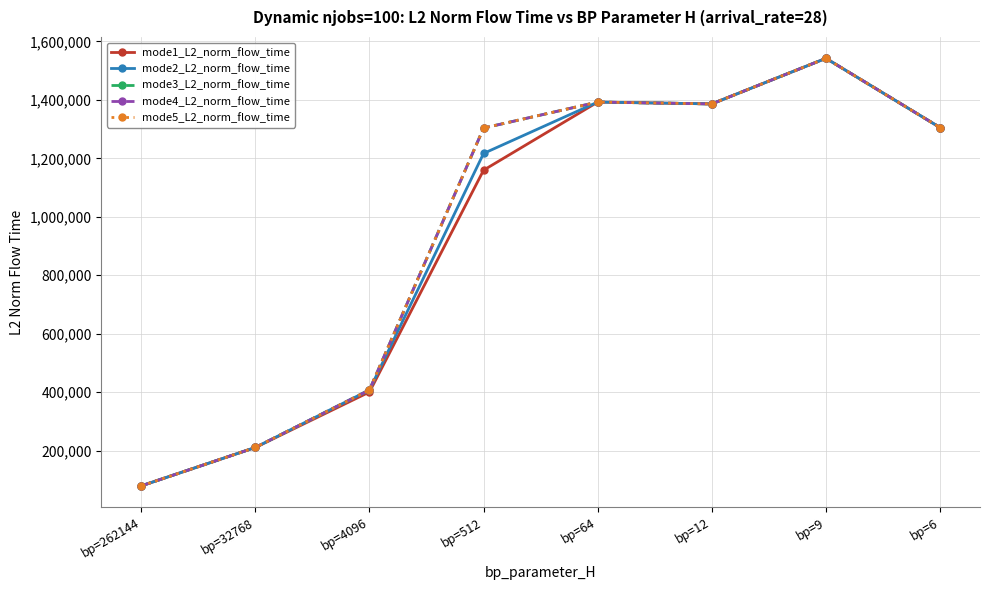

Does the chart have visible grid lines?

Yes